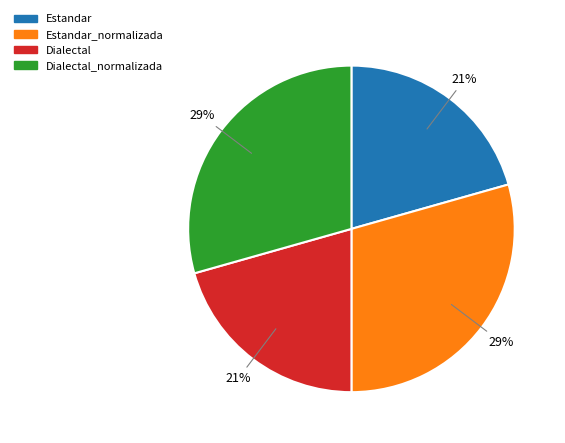

To the nearest percent, what percentage of the pie is Dialectal_normalizada?

29%